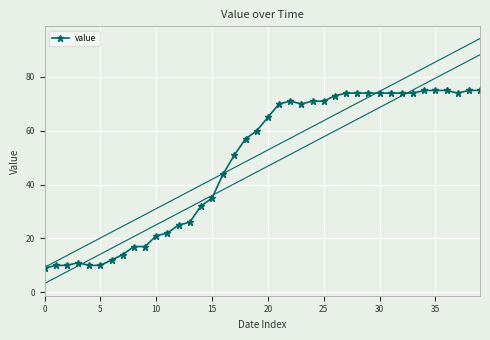

True or false: value has more than 1 points higher than both neighbors.

True